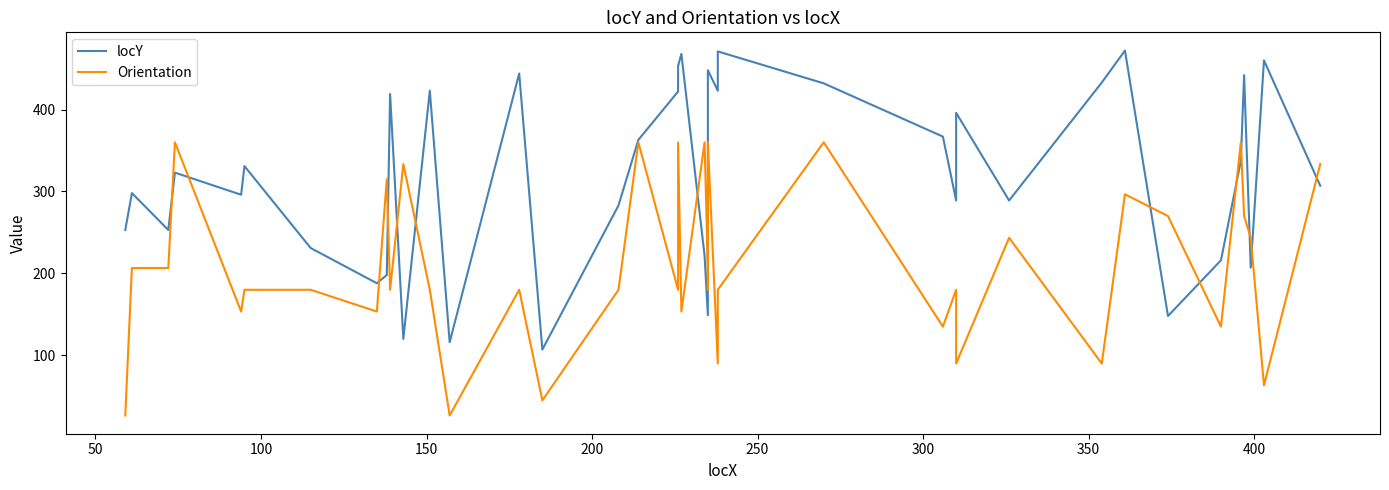

At how many categories does at least one series exceed 339?

21